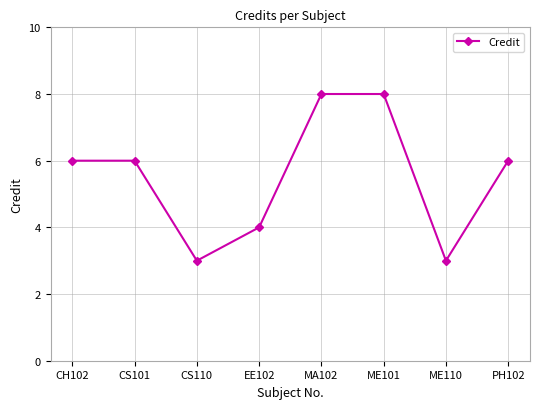

True or false: the data shows 2 at ME101.

False